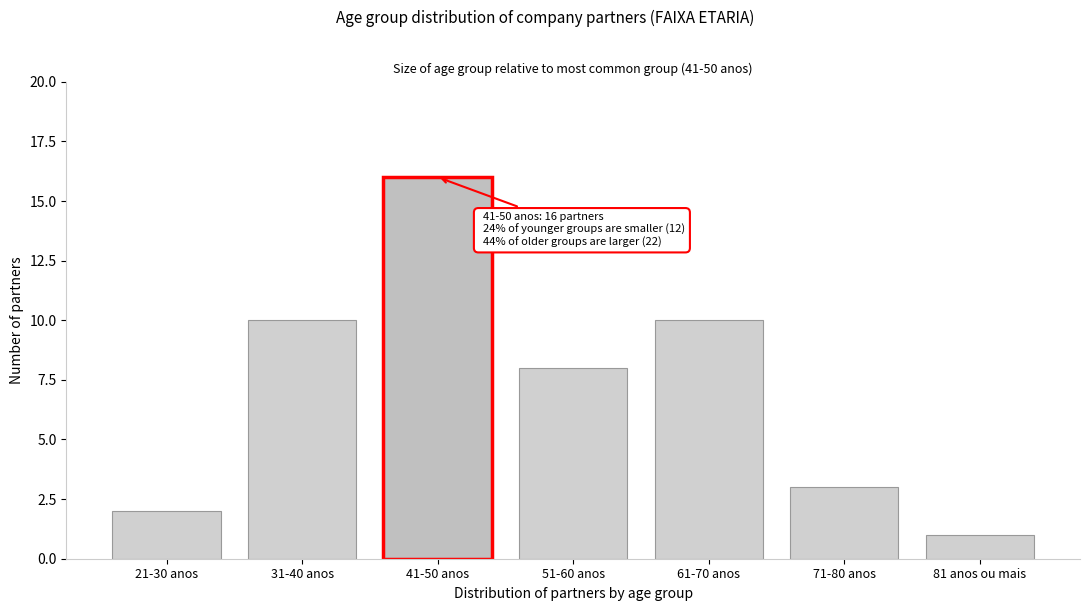

Reading left to right, what are all the values shown in this chart?

21-30 anos=2	31-40 anos=10	41-50 anos=16	51-60 anos=8	61-70 anos=10	71-80 anos=3	81 anos ou mais=1